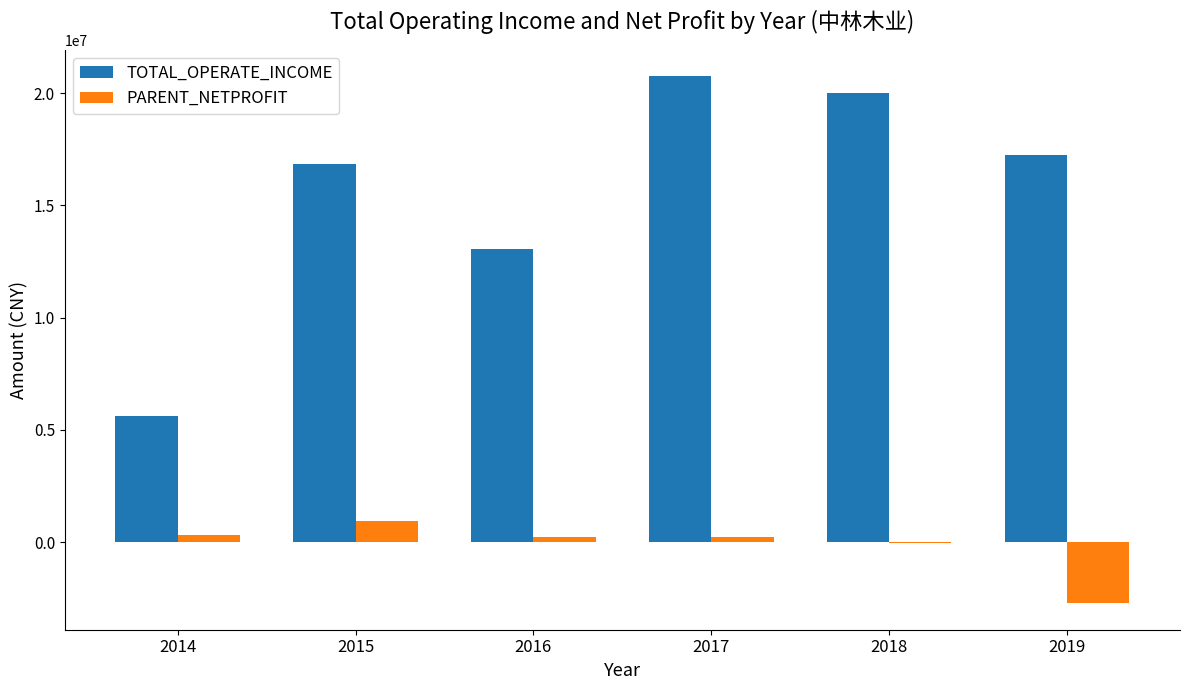

Which series has the largest total across all categories?

TOTAL_OPERATE_INCOME